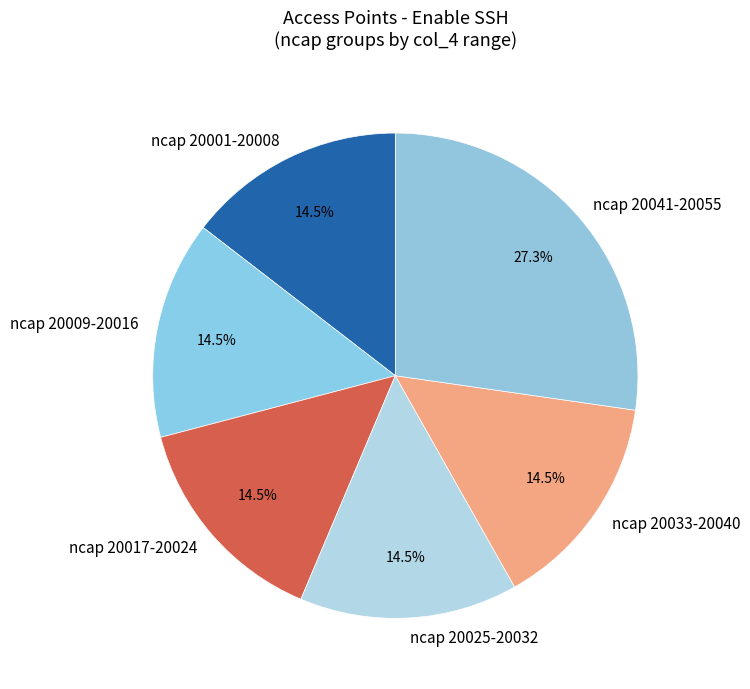

Does any single category account for the majority?

No